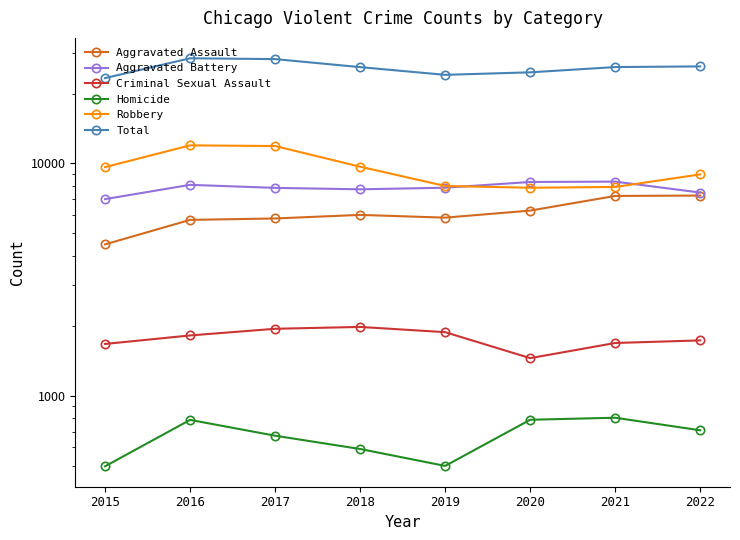

In Criminal Sexual Assault, how many points are higher than both neighbors (excluding endpoints)?

1